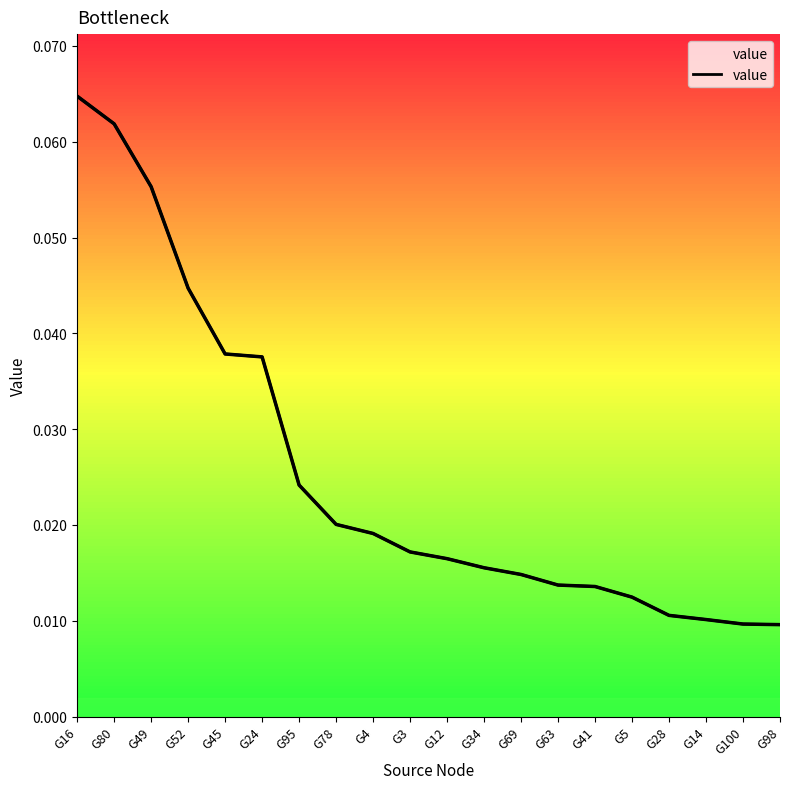

Reading left to right, extract all data points from this chart.

G16=0.1	G80=0.1	G49=0.1	G52=0.0	G45=0.0	G24=0.0	G95=0.0	G78=0.0	G4=0.0	G3=0.0	G12=0.0	G34=0.0	G69=0.0	G63=0.0	G41=0.0	G5=0.0	G28=0.0	G14=0.0	G100=0.0	G98=0.0